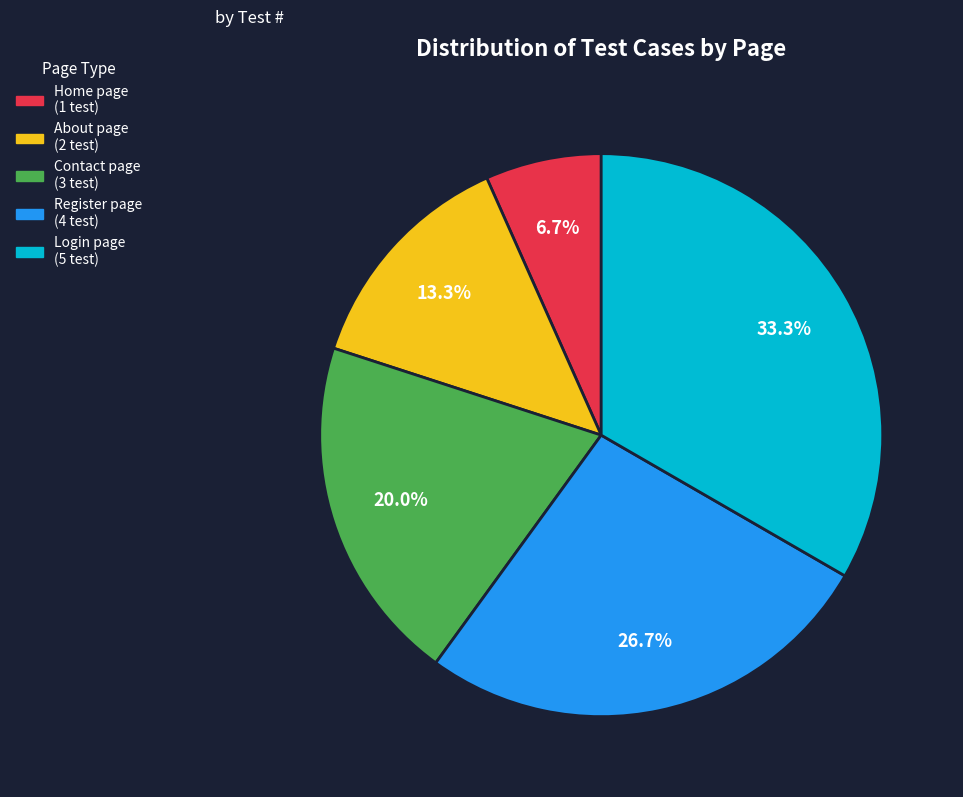

The Register page slice represents 27% of the pie. True or false?

True